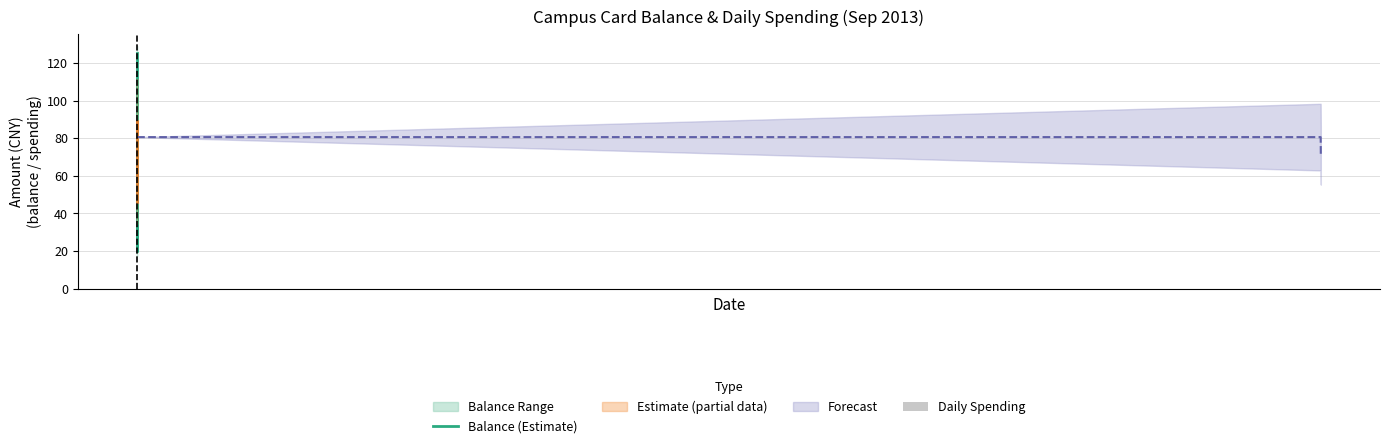

List the series in order of their peak value, lowest first.

Daily Spending, Balance (Estimate)